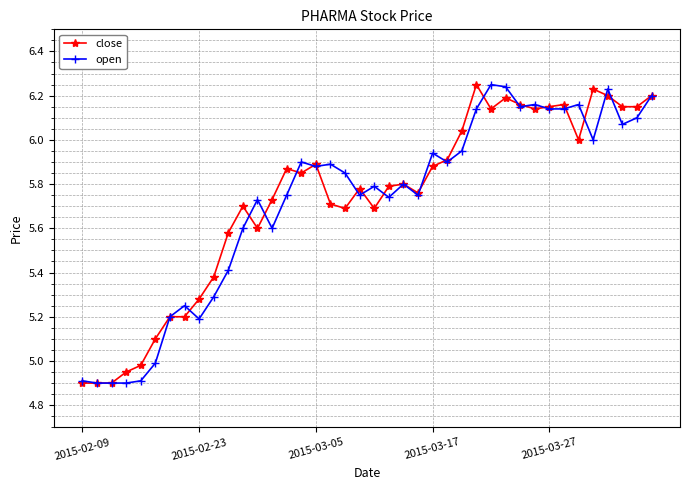

What is the difference between the second highest and second lowest values in the open series?

1.3